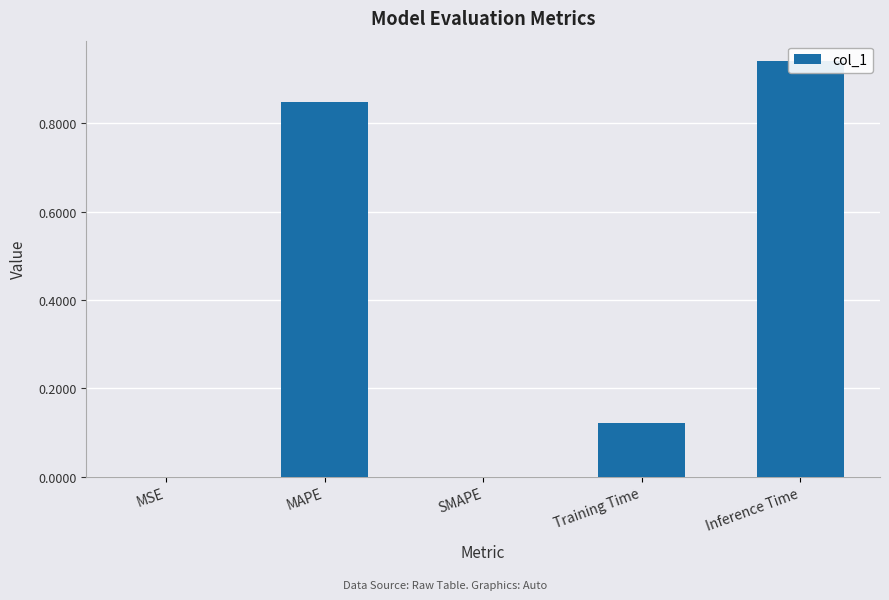

What is the average value?

0.4